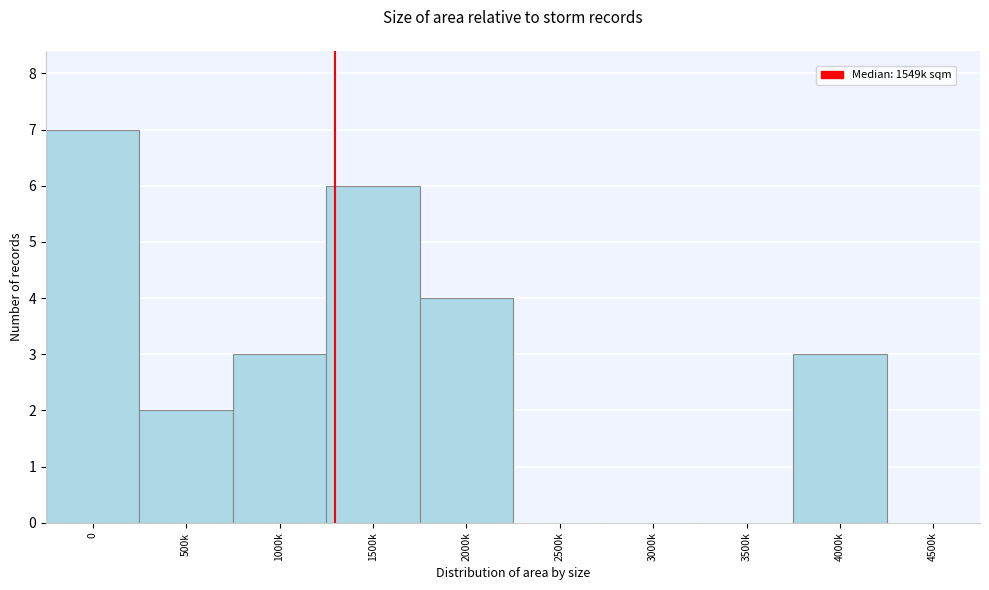

Reading left to right, list all the values displayed in this chart.

0=7	500k=2	1000k=3	1500k=6	2000k=4	2500k=0	3000k=0	3500k=0	4000k=3	4500k=0